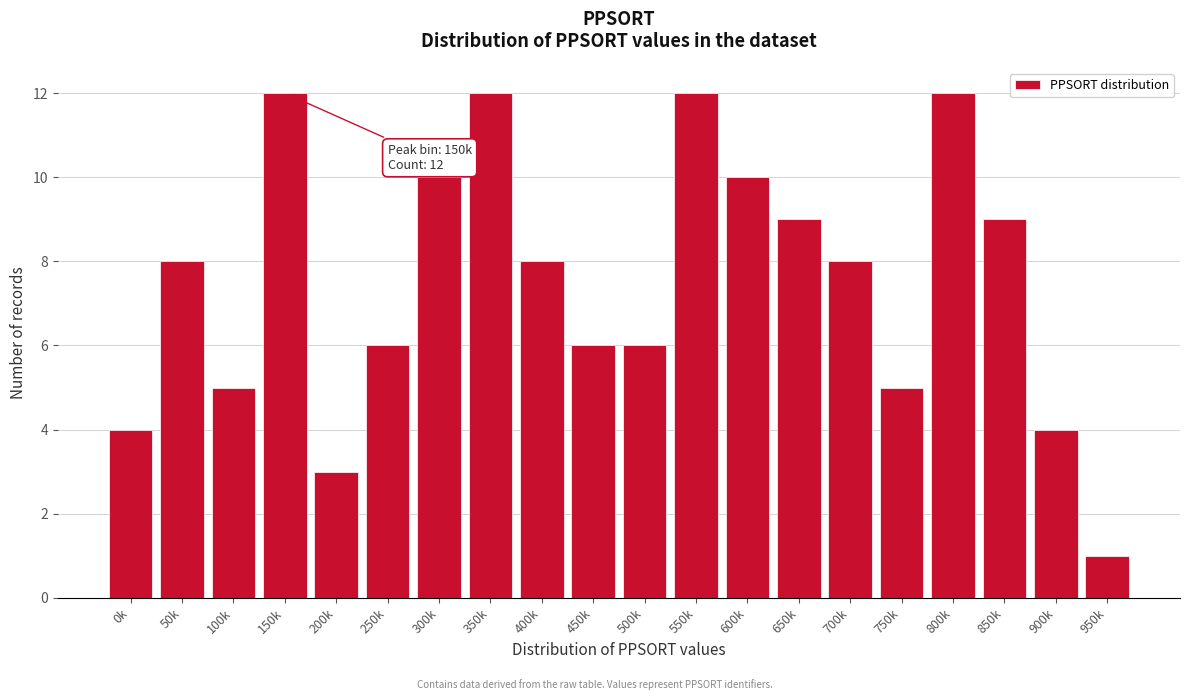

Reading left to right, extract all data points from this chart.

0k=4	50k=8	100k=5	150k=12	200k=3	250k=6	300k=10	350k=12	400k=8	450k=6	500k=6	550k=12	600k=10	650k=9	700k=8	750k=5	800k=12	850k=9	900k=4	950k=1